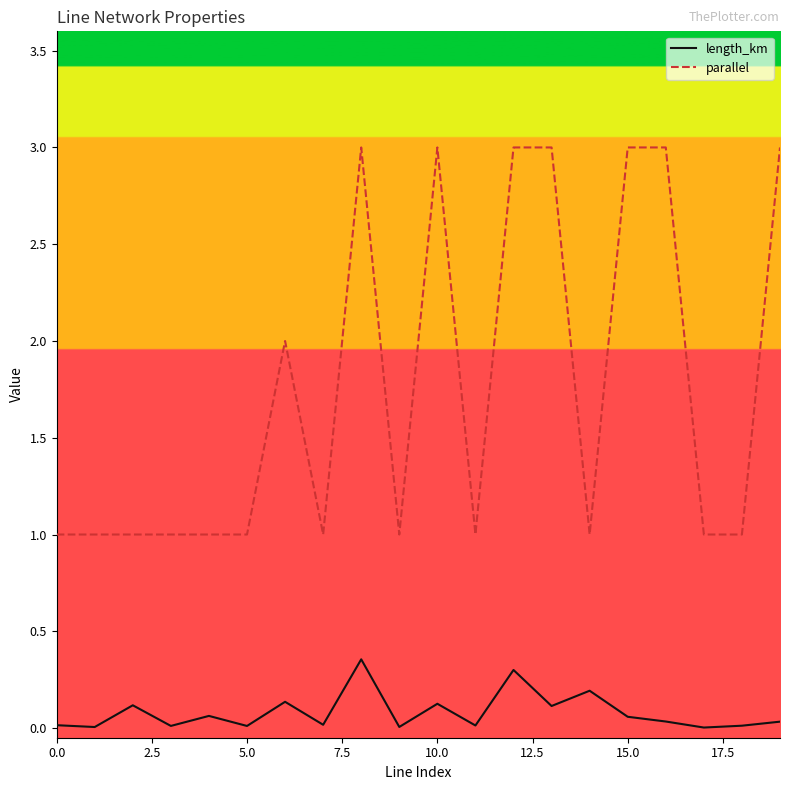

Which series has the widest spread of values?

parallel